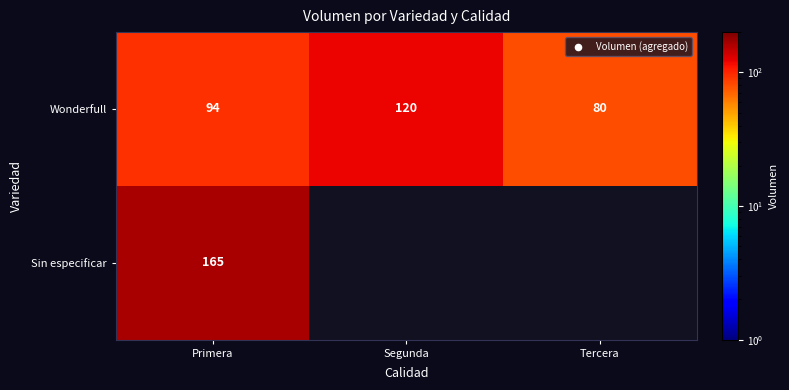

Which has a higher value, Tercera or Segunda?

Segunda